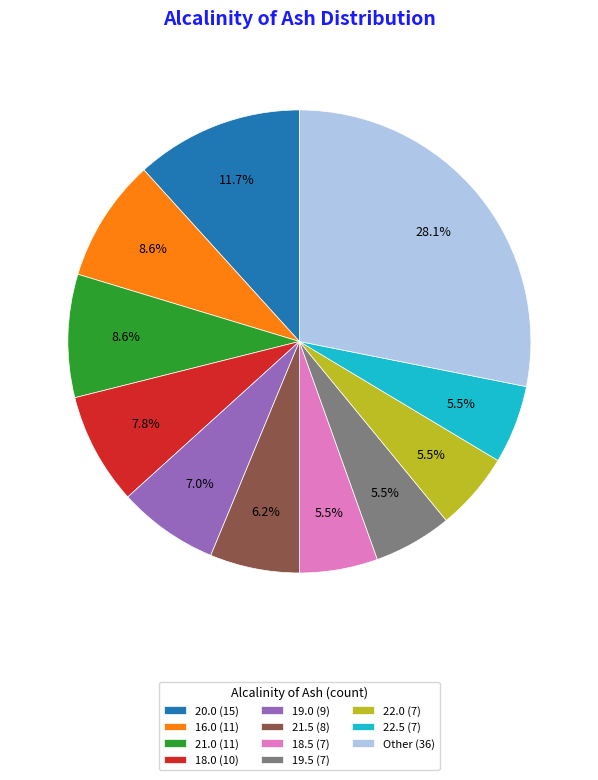

How many slices are in this pie chart?

11